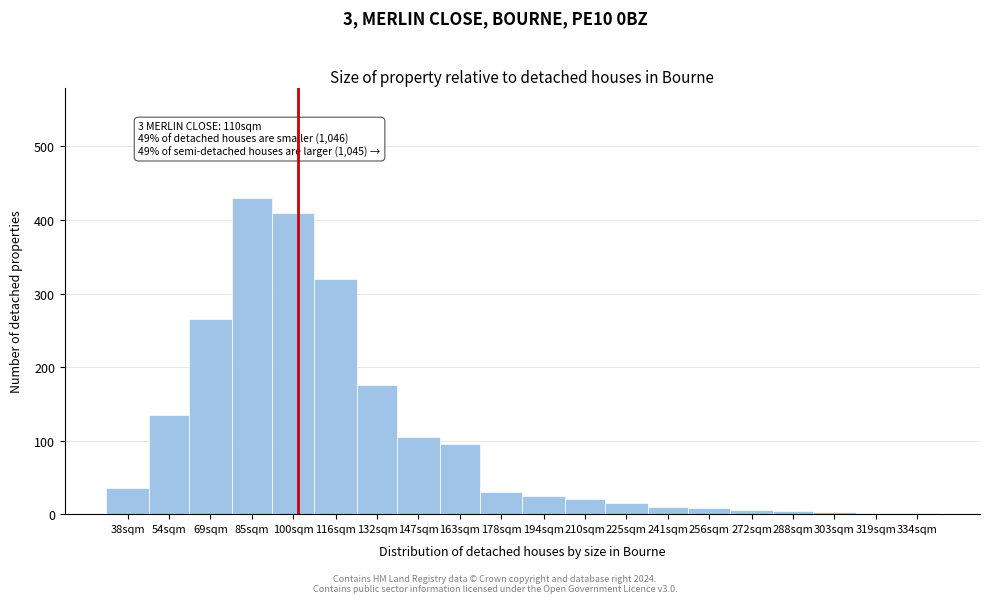

What is the change in value from 116sqm to 178sqm?

-290